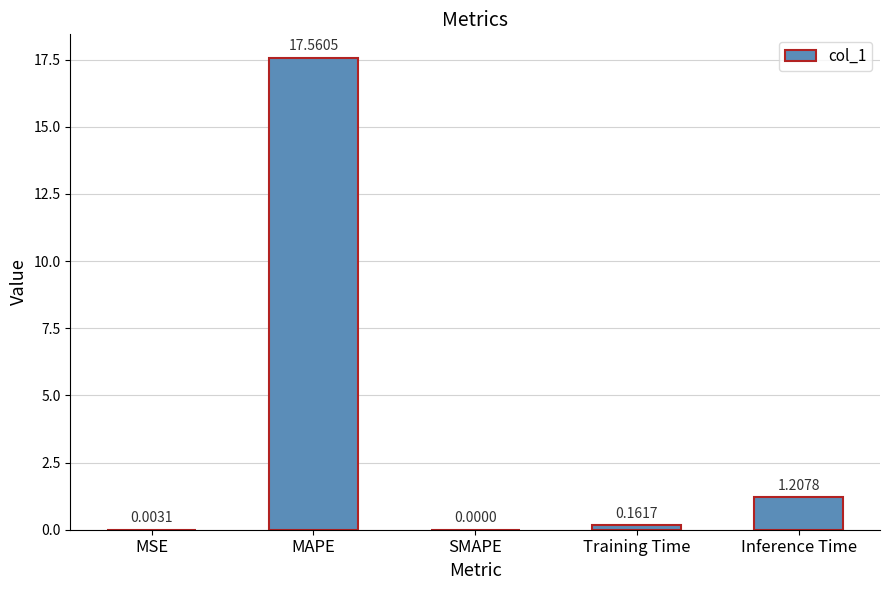

At which category does the chart reach its peak across all series?

MAPE